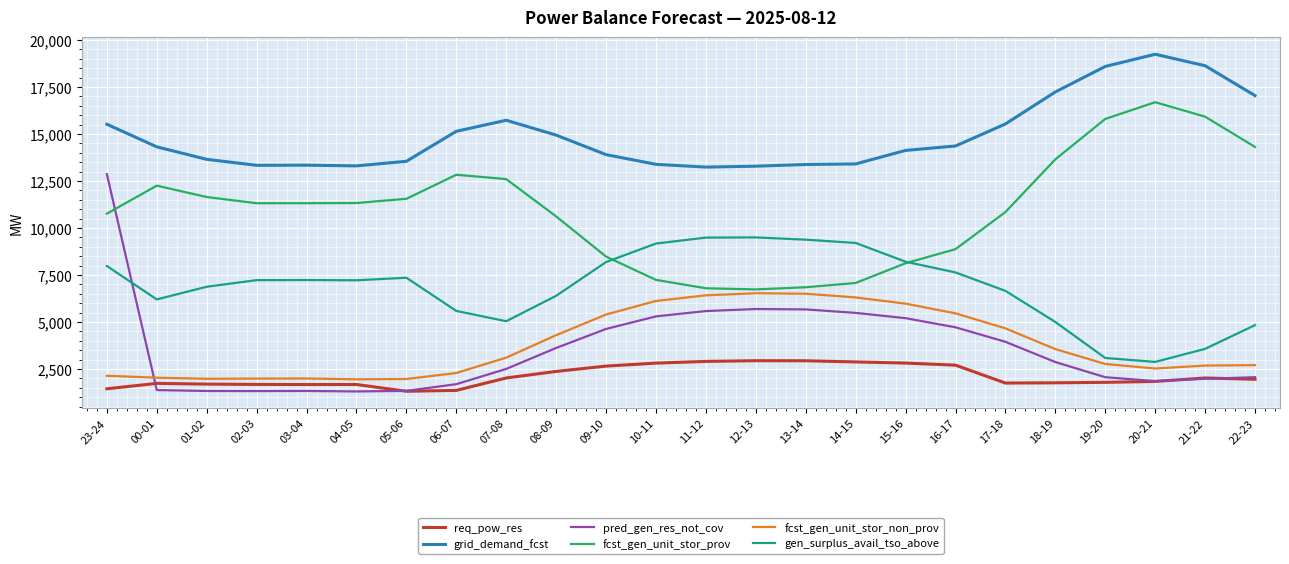

What is the sum of all fcst_gen_unit_stor_prov values?

263599